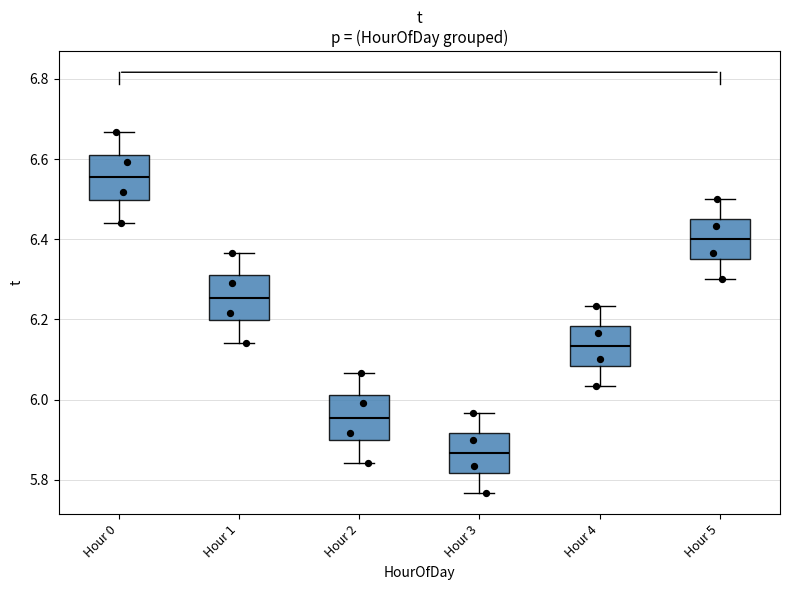

Reading left to right, transcribe this box plot: for each box, give where its median line is, the range the box spans, and where its two whiskers end, as read against the y-axis. The values are not printed on the chart, so give them approximately, as read against the axis.

Hour 0: median 6.56, box 6.50 to 6.62, whiskers 6.44 to 6.66
Hour 1: median 6.26, box 6.20 to 6.32, whiskers 6.14 to 6.36
Hour 2: median 5.96, box 5.90 to 6.02, whiskers 5.84 to 6.06
Hour 3: median 5.86, box 5.82 to 5.92, whiskers 5.76 to 5.96
Hour 4: median 6.14, box 6.08 to 6.18, whiskers 6.04 to 6.24
Hour 5: median 6.40, box 6.36 to 6.46, whiskers 6.30 to 6.50